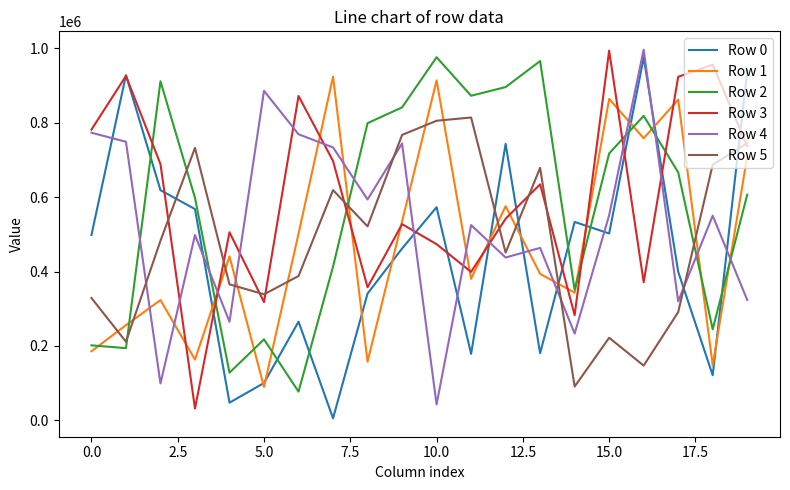

What is the greatest value displayed?

996425